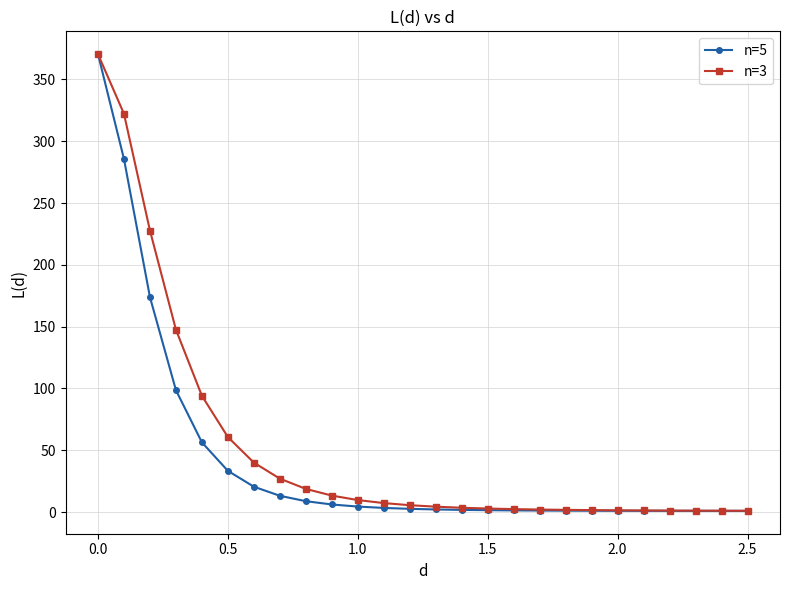

Which series has the widest spread of values?

n=5